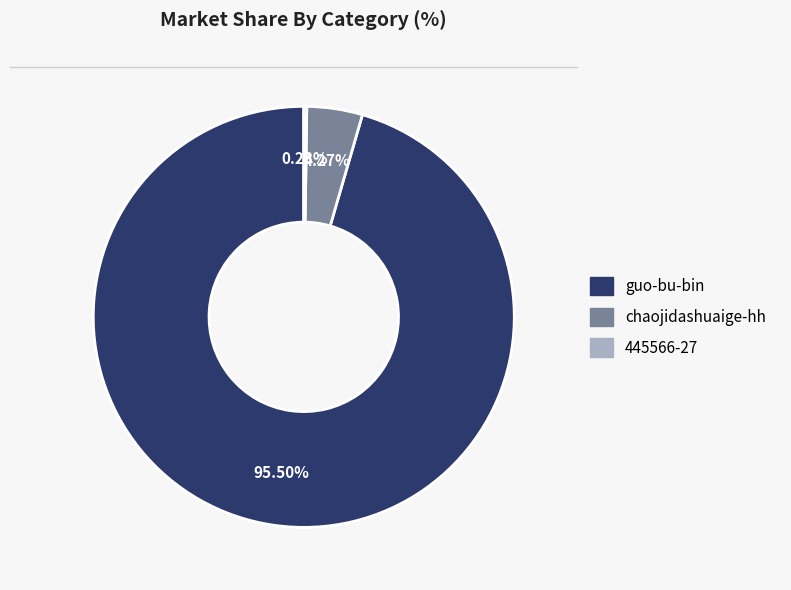

Is there any slice that represents more than half of the pie?

Yes